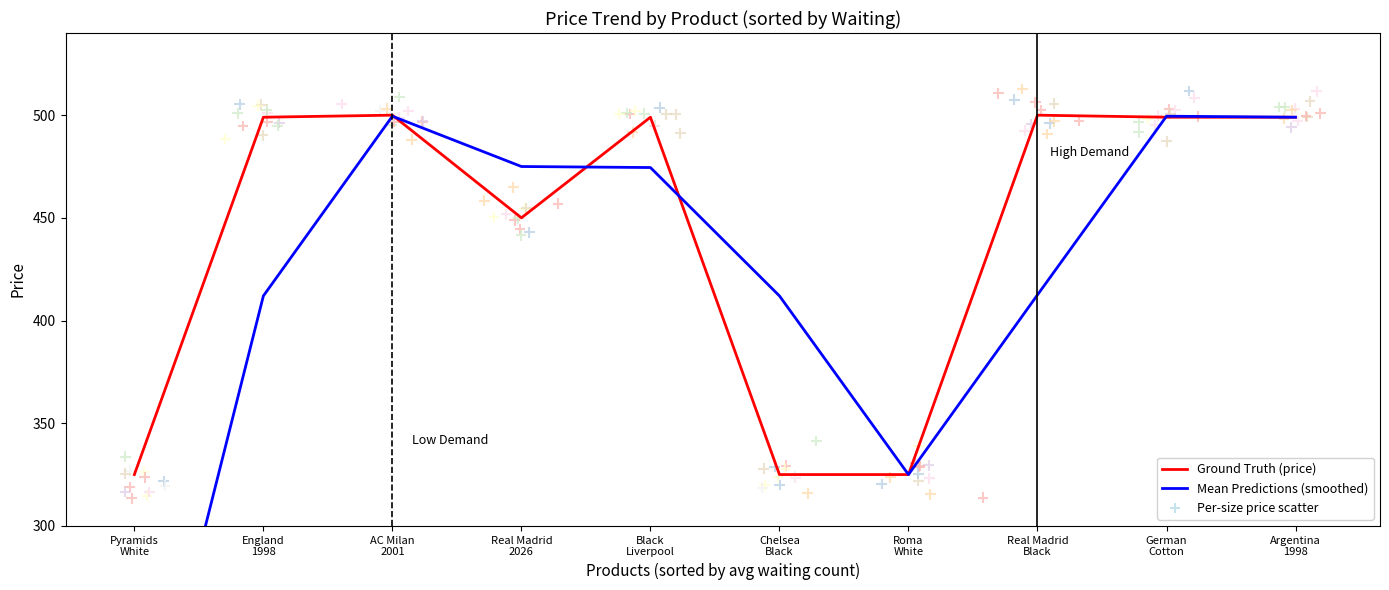

Which series contains the lowest Y value?

Mean Predictions (smoothed)